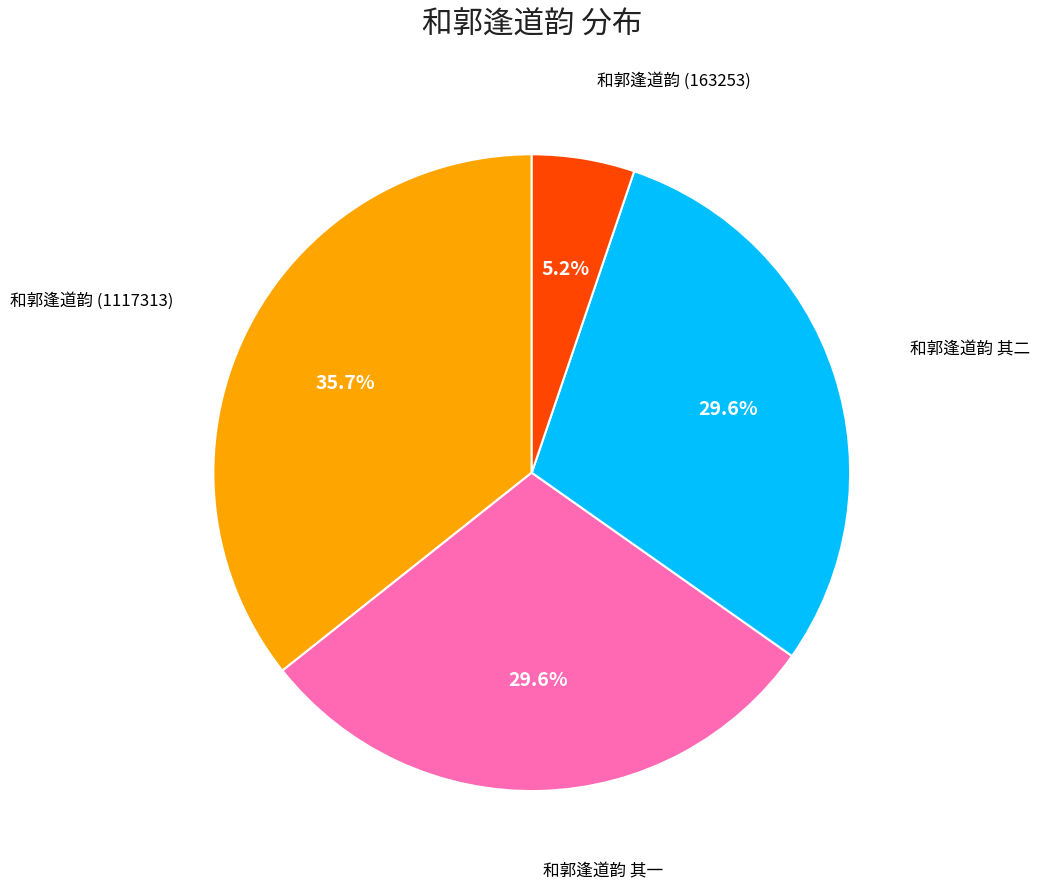

Count the number of slices in the pie.

4